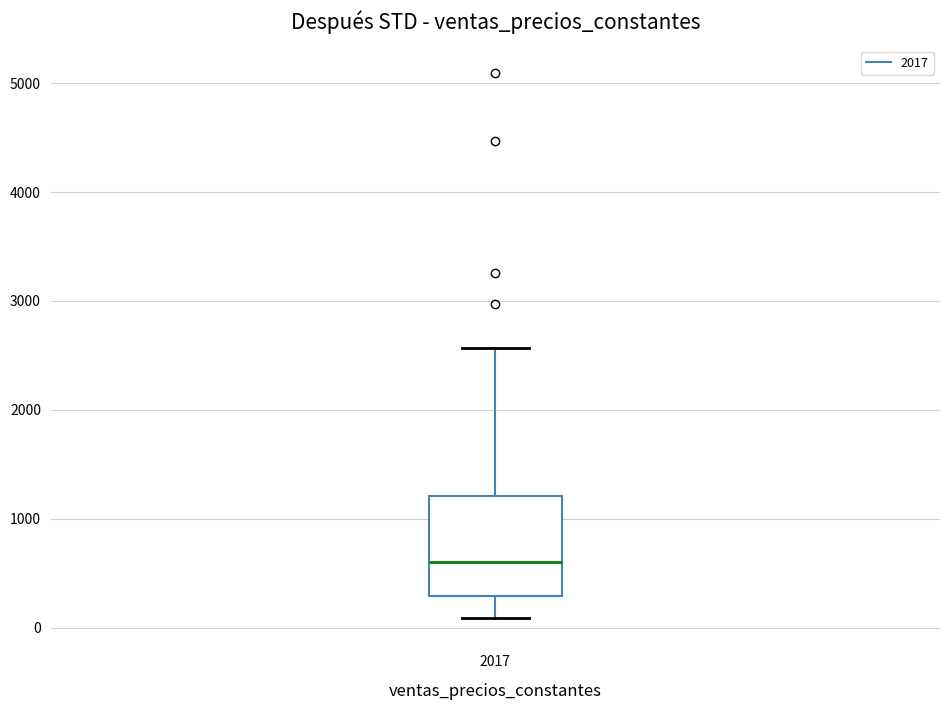

Transcribe this box plot: give where the median line is, the range the box spans, and where the two whiskers end, as read against the y-axis. The values are not printed on the chart, so give them approximately, as read against the axis.

median 600, box 300 to 1200, whiskers 100 to 2600